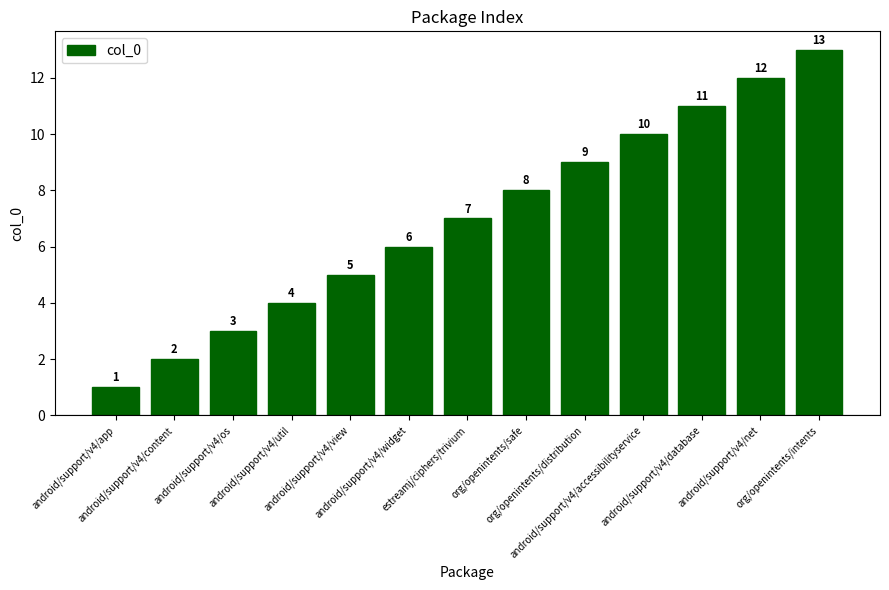

List the labels in order of value, smallest first.

android/support/v4/app, android/support/v4/content, android/support/v4/os, android/support/v4/util, android/support/v4/view, android/support/v4/widget, estreamj/ciphers/trivium, org/openintents/safe, org/openintents/distribution, android/support/v4/accessibilityservice, android/support/v4/database, android/support/v4/net, org/openintents/intents